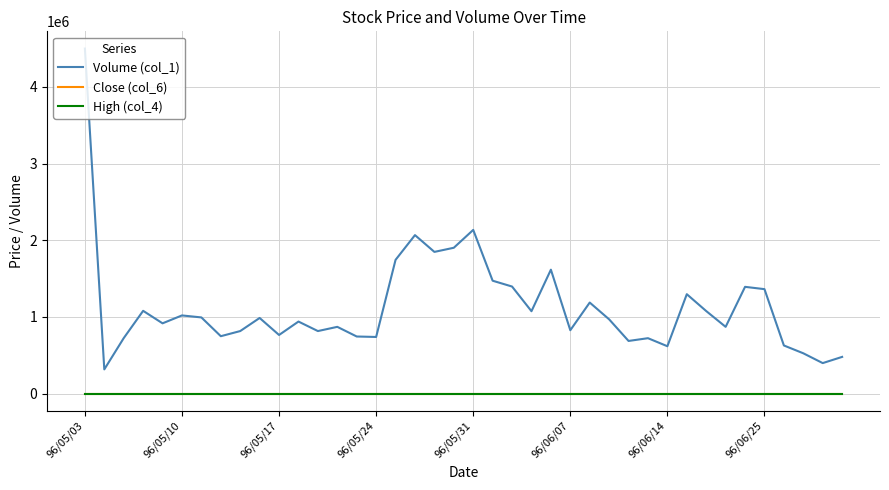

True or false: Volume (col_1) and High (col_4) intersect in this chart.

False